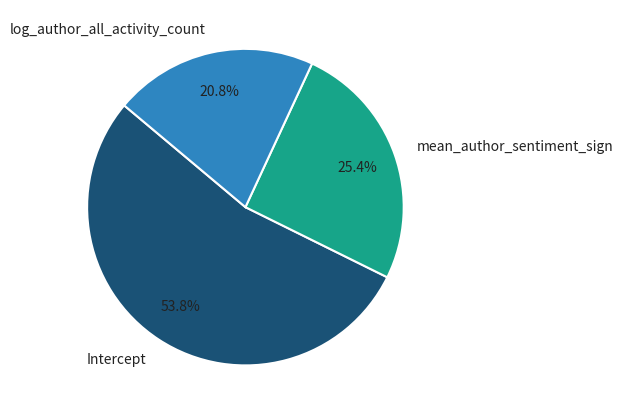

How much of the chart is everything except mean_author_sentiment_sign?

74.6%